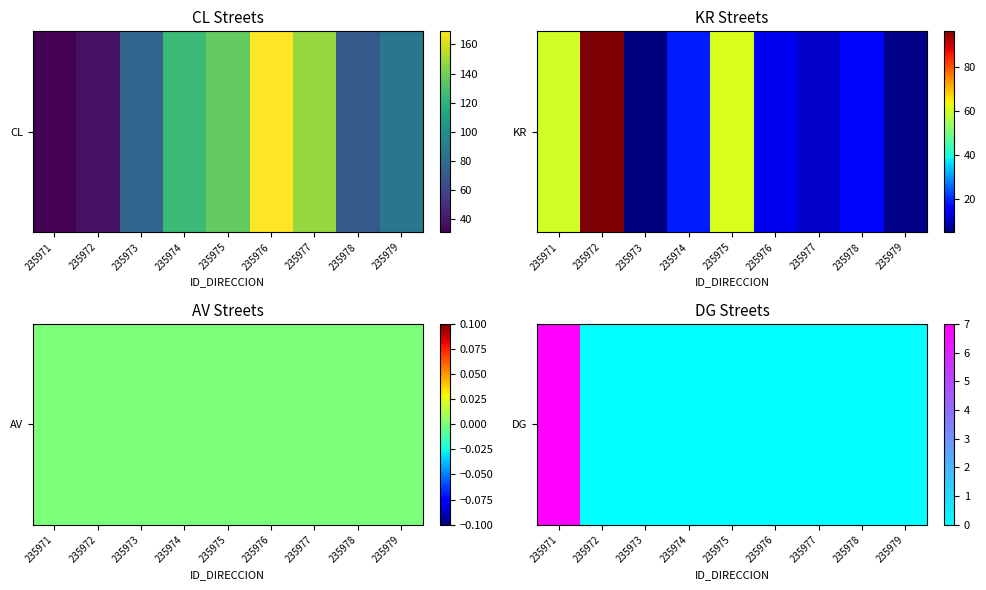

The value at 235976 is 0. True or false?

True